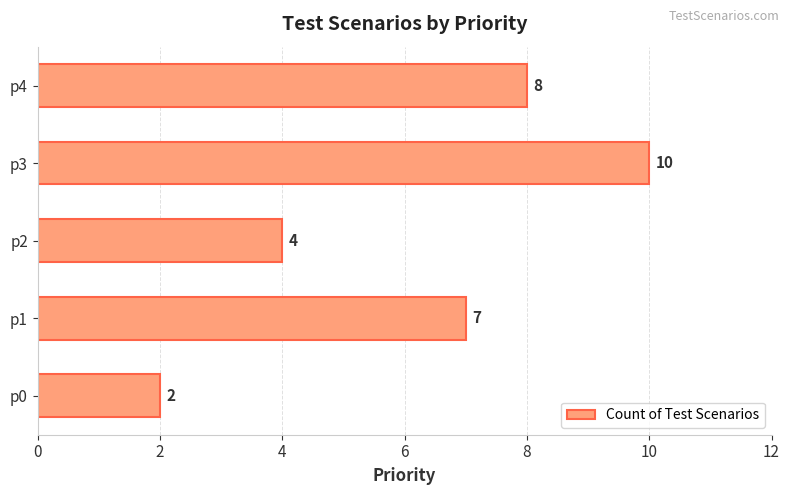

What is the sum of all values?

31